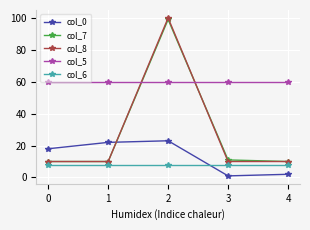

Does the chart display data point markers on the line(s)?

Yes